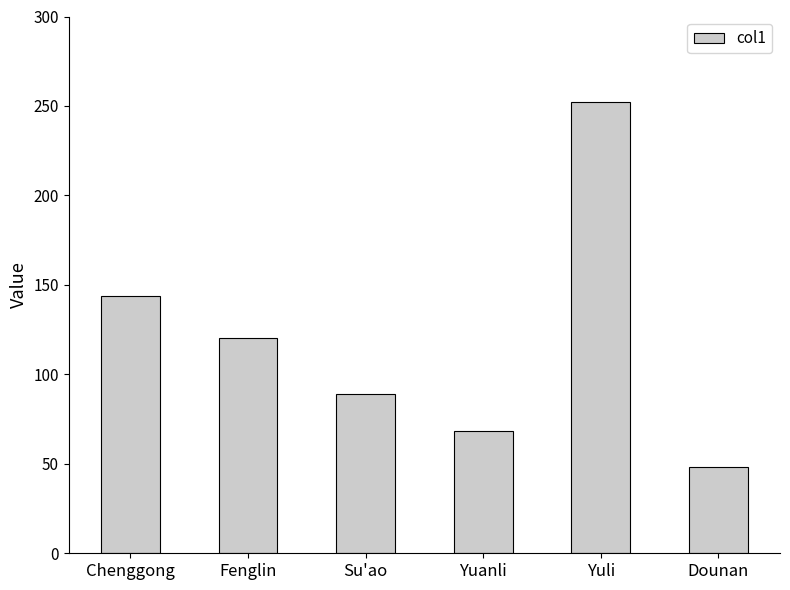

What is the value of the 2nd bar from the left?

120.5